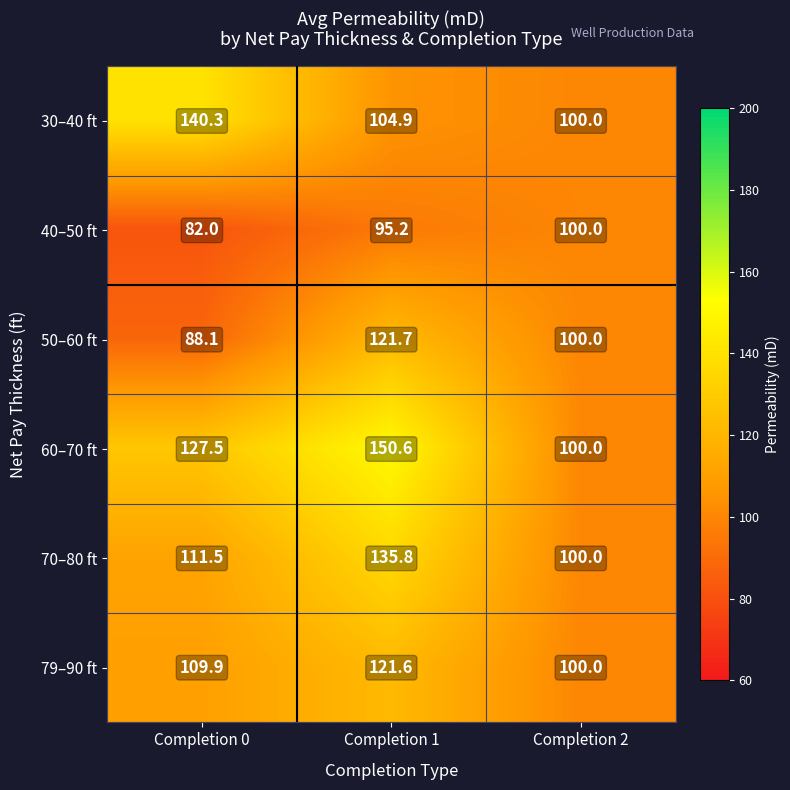

What is the total value across all series at Completion 0?

659.3